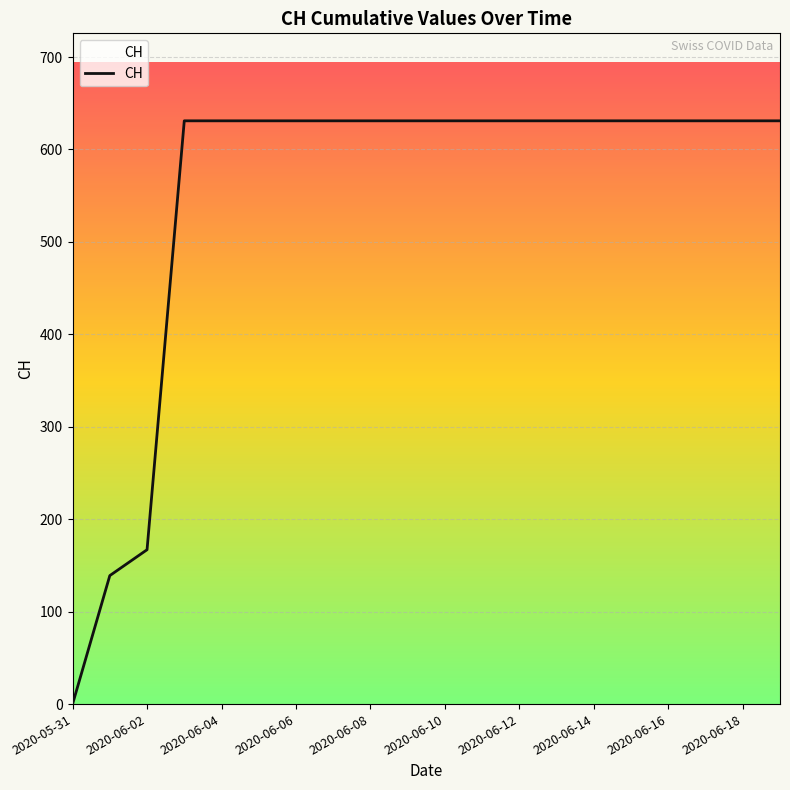

What is the greatest value displayed?

631